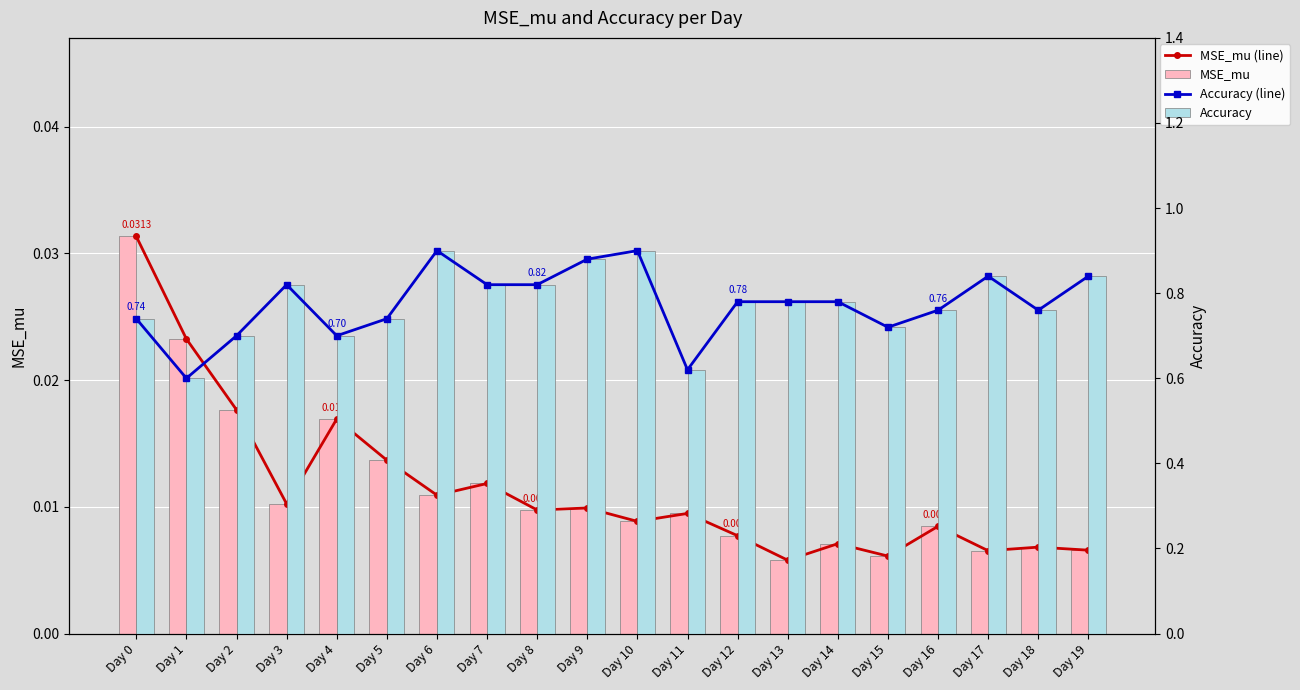

Reading left to right, extract all data points from this chart.

MSE_mu (line): 0.0	0.0	0.0	0.0	0.0	0.0	0.0	0.0	0.0	0.0	0.0	0.0	0.0	0.0	0.0	0.0	0.0	0.0	0.0	0.0
MSE_mu: 0.0	0.0	0.0	0.0	0.0	0.0	0.0	0.0	0.0	0.0	0.0	0.0	0.0	0.0	0.0	0.0	0.0	0.0	0.0	0.0
Accuracy (line): 0.7	0.6	0.7	0.8	0.7	0.7	0.9	0.8	0.8	0.9	0.9	0.6	0.8	0.8	0.8	0.7	0.8	0.8	0.8	0.8
Accuracy: 0.7	0.6	0.7	0.8	0.7	0.7	0.9	0.8	0.8	0.9	0.9	0.6	0.8	0.8	0.8	0.7	0.8	0.8	0.8	0.8